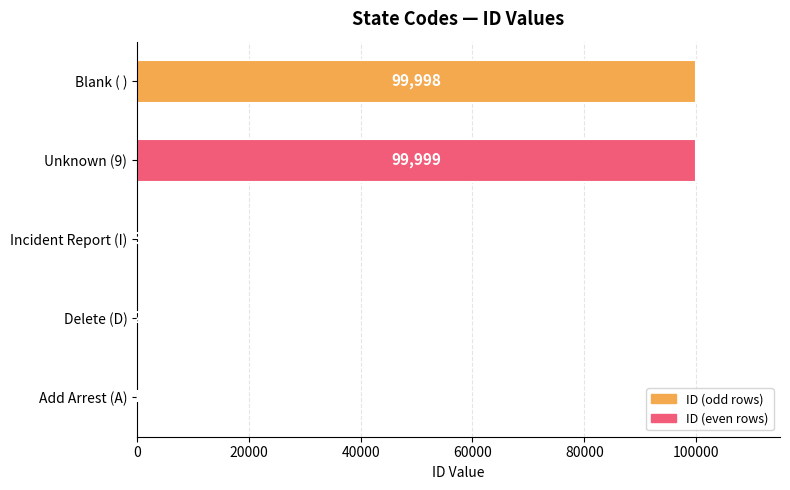

Reading top to bottom, what are all the values shown in this chart?

Blank ( )=99998	Unknown (9)=99999	Incident Report (I)=3	Delete (D)=2	Add Arrest (A)=1